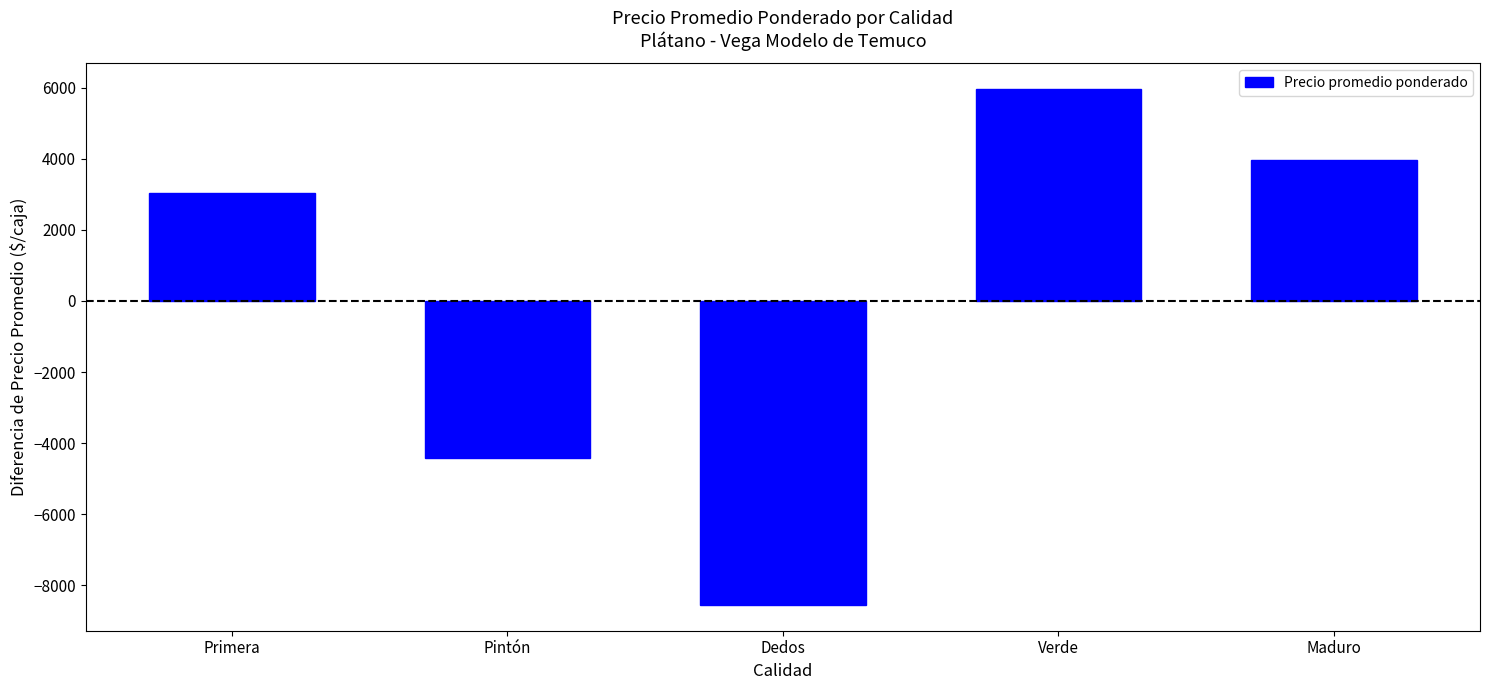

What is the maximum value shown in the chart?

5953.4